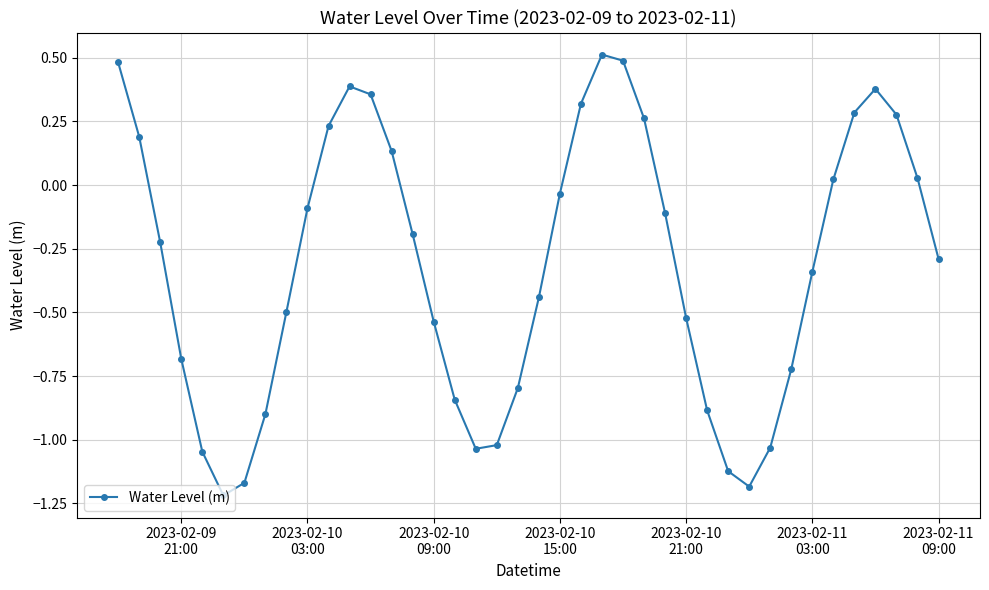

What is the value of the 27th point from the left?

-0.1